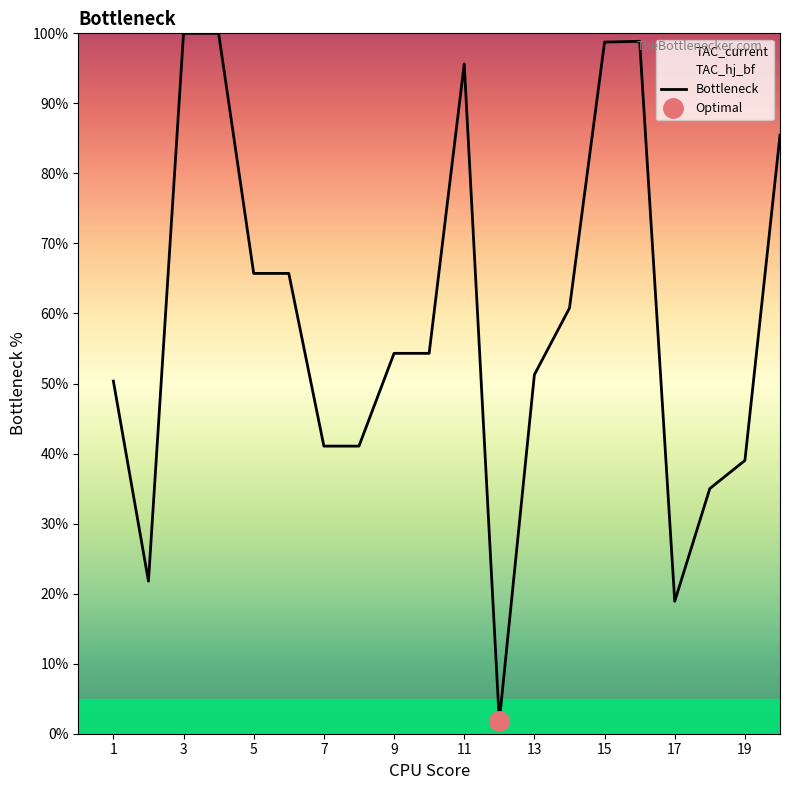

What is the maximum value for Bottleneck?

100.0